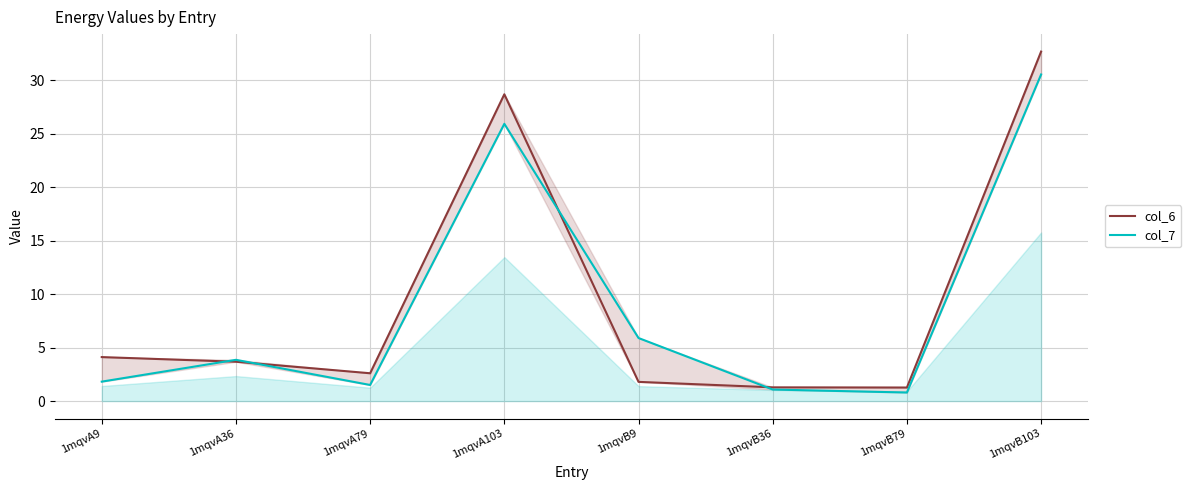

Between which two adjacent categories do col_6 and col_7 first intersect?

1mqvA9 and 1mqvA36